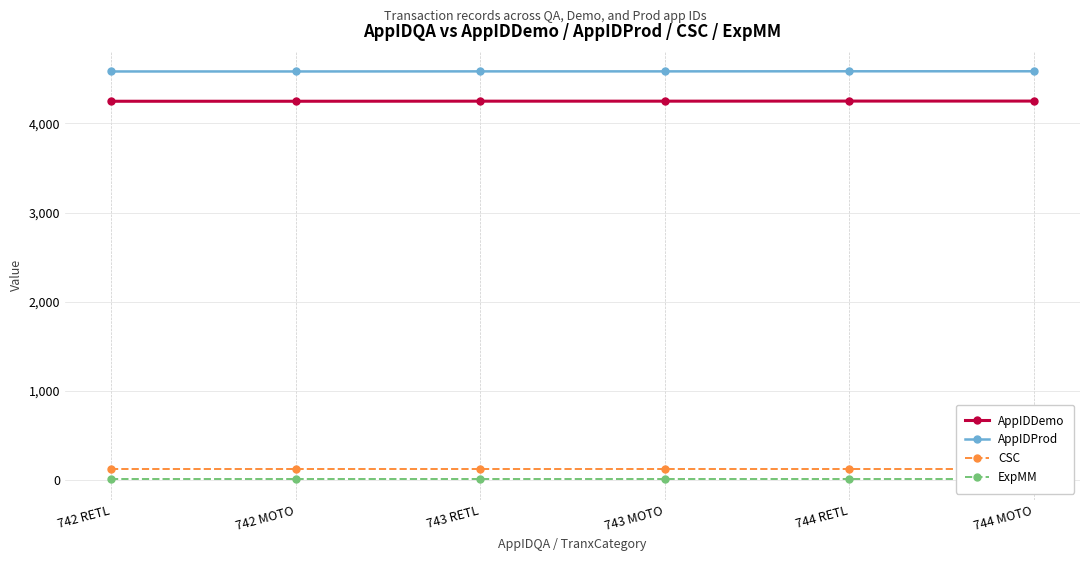

Does the chart display data point markers on the line(s)?

Yes